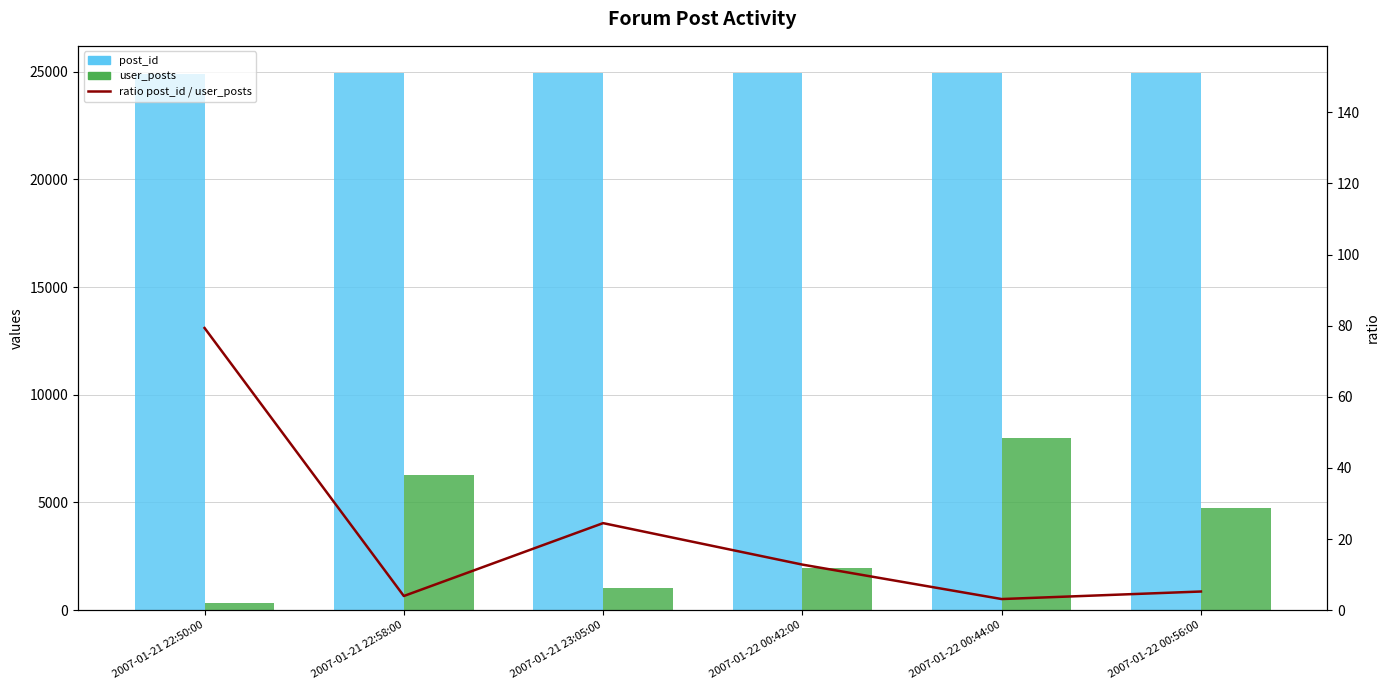

What is the maximum value shown in the chart?

24953.0